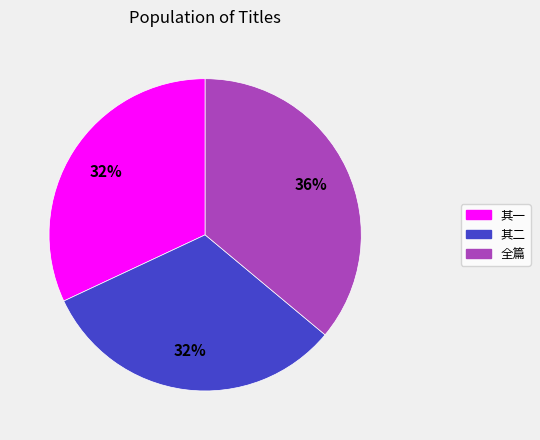

Is there any slice that represents more than half of the pie?

No